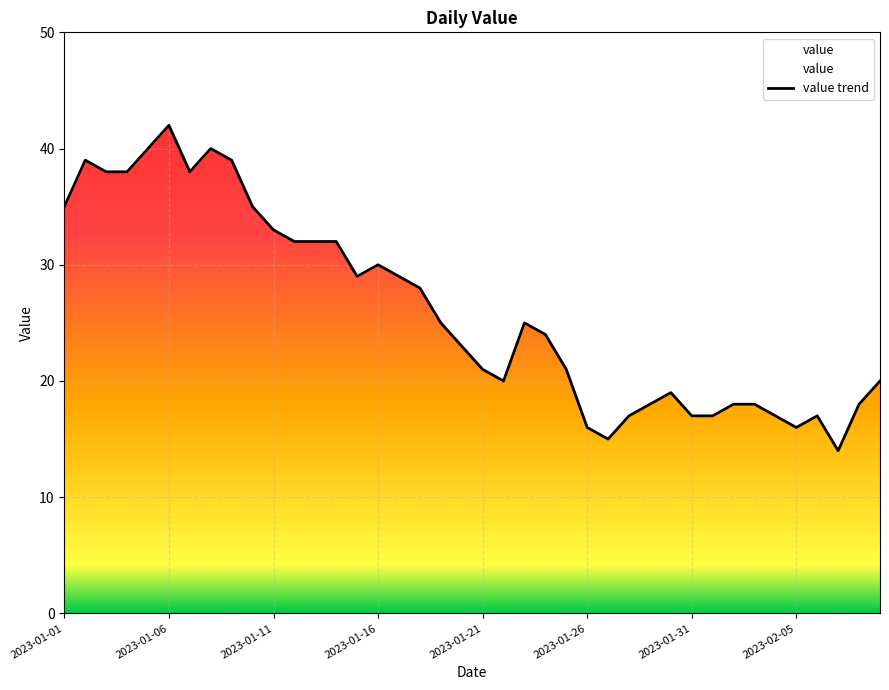

Is it true that the value at 12 is 43?

False